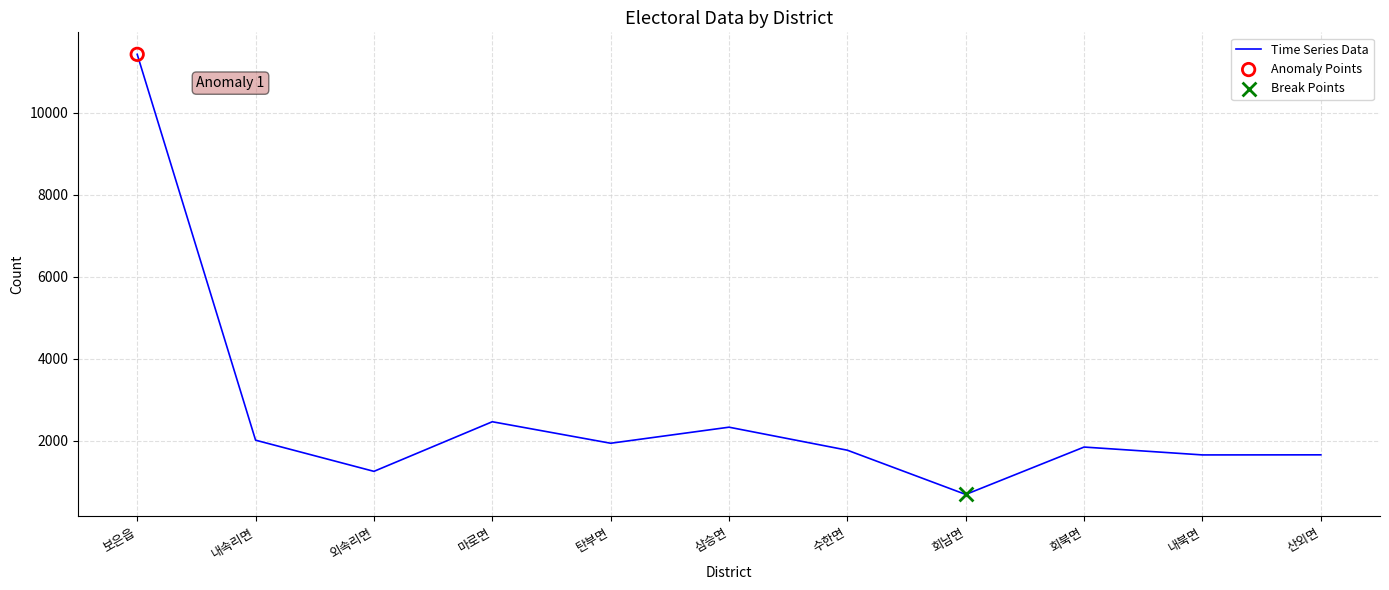

Which has a higher value, 수한면 or 외속리면?

수한면